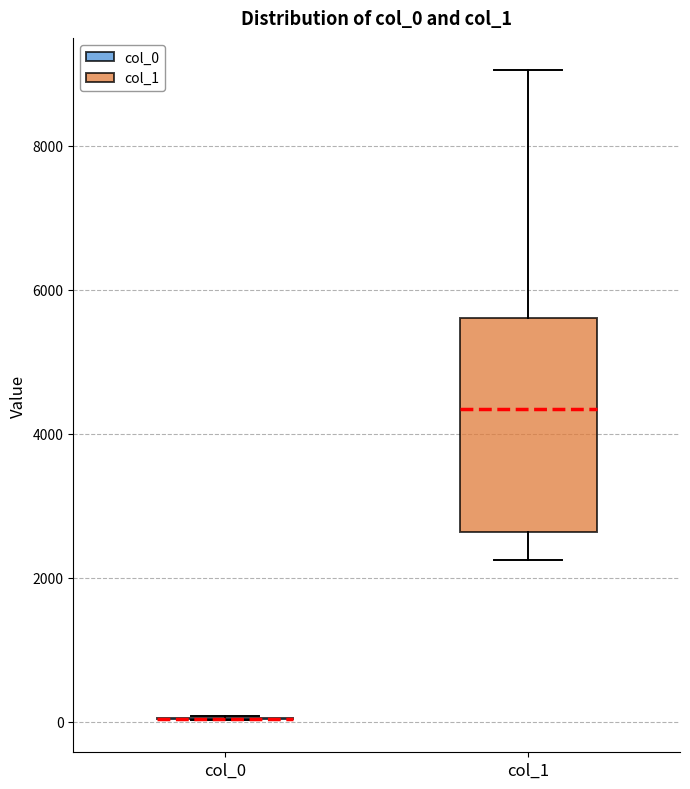

Where does the median line of the box for col_1 sit on the y-axis? The values are not printed on the chart, so give them approximately, as read against the axis.

4400